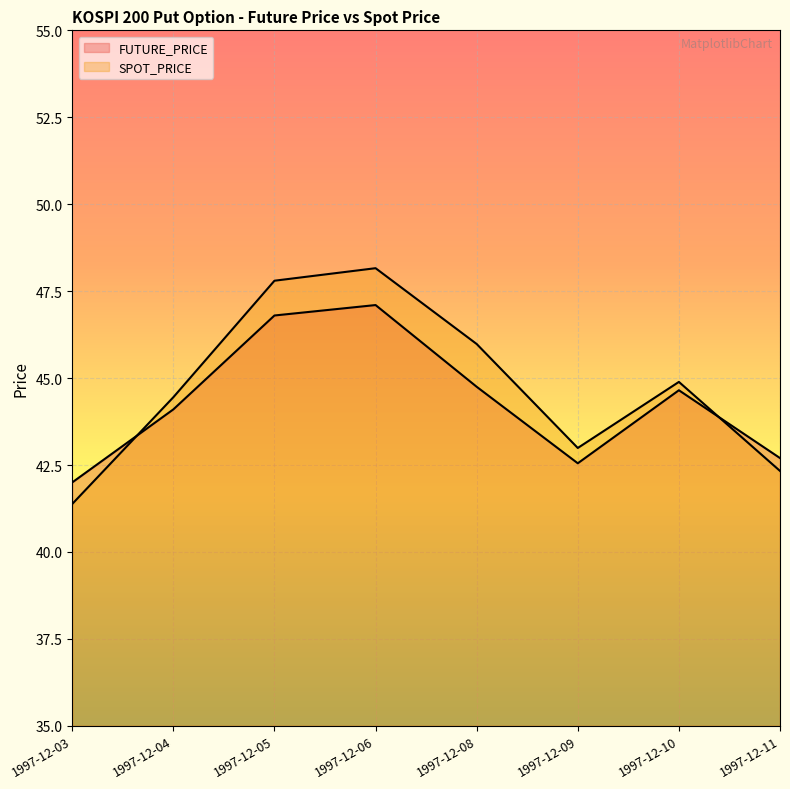

Is it true that SPOT_PRICE equals 46.0 at 1997-12-08?

True